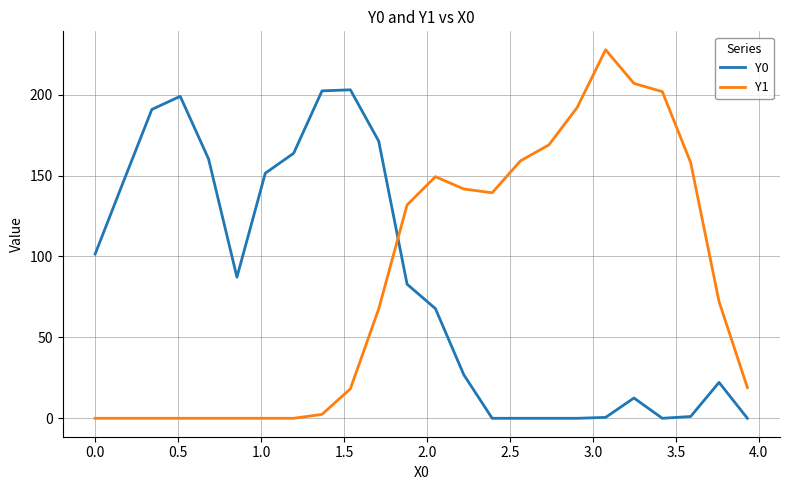

What is the difference between the maximum and minimum values in the Y1 series?

227.8